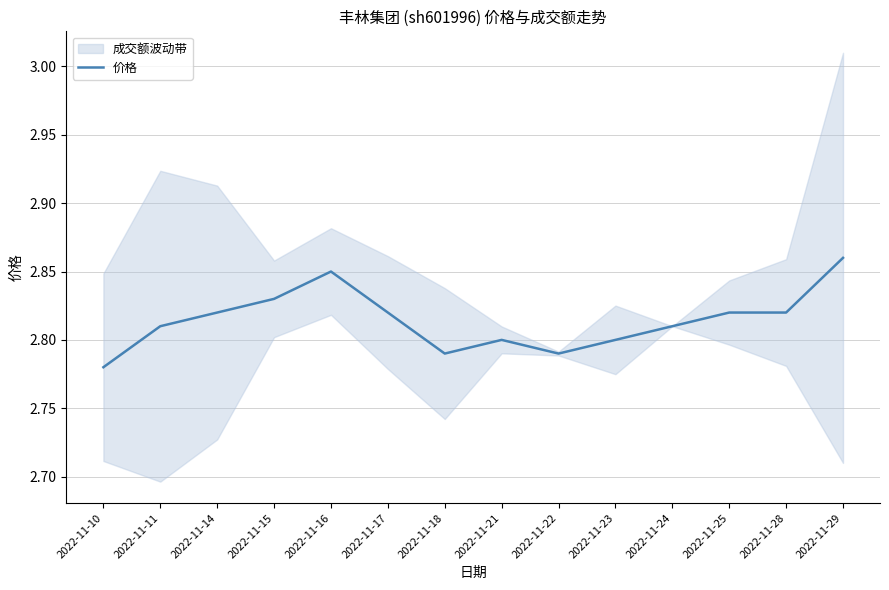

Reading right to left, extract all data points from this chart.

2.9	2.8	2.8	2.8	2.8	2.8	2.8	2.8	2.8	2.9	2.8	2.8	2.8	2.8